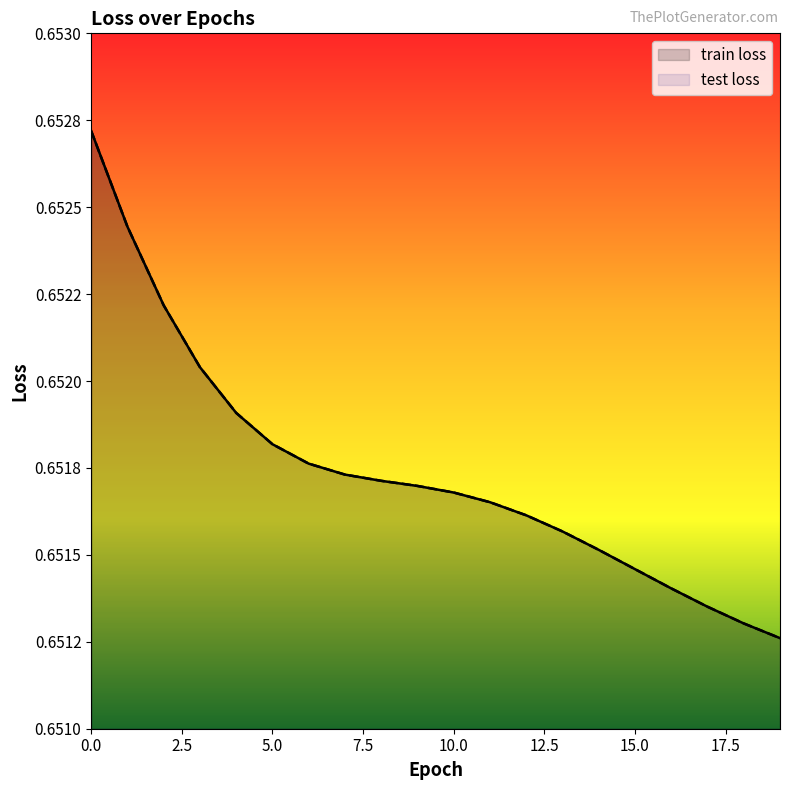

List the labels in order of train loss value, smallest first.

19, 18, 17, 16, 15, 14, 13, 12, 11, 10, 9, 8, 7, 6, 5, 4, 3, 2, 1, 0